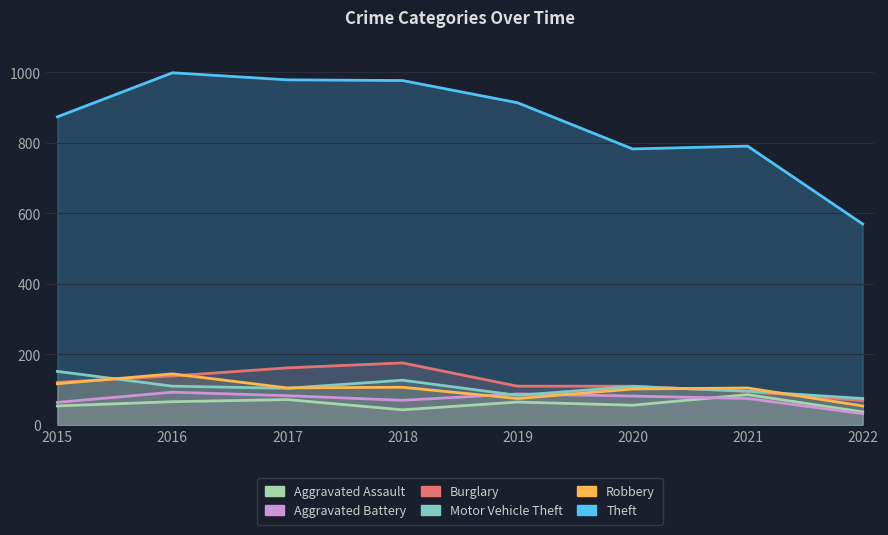

How many values in the Aggravated Assault series are below 65?

4